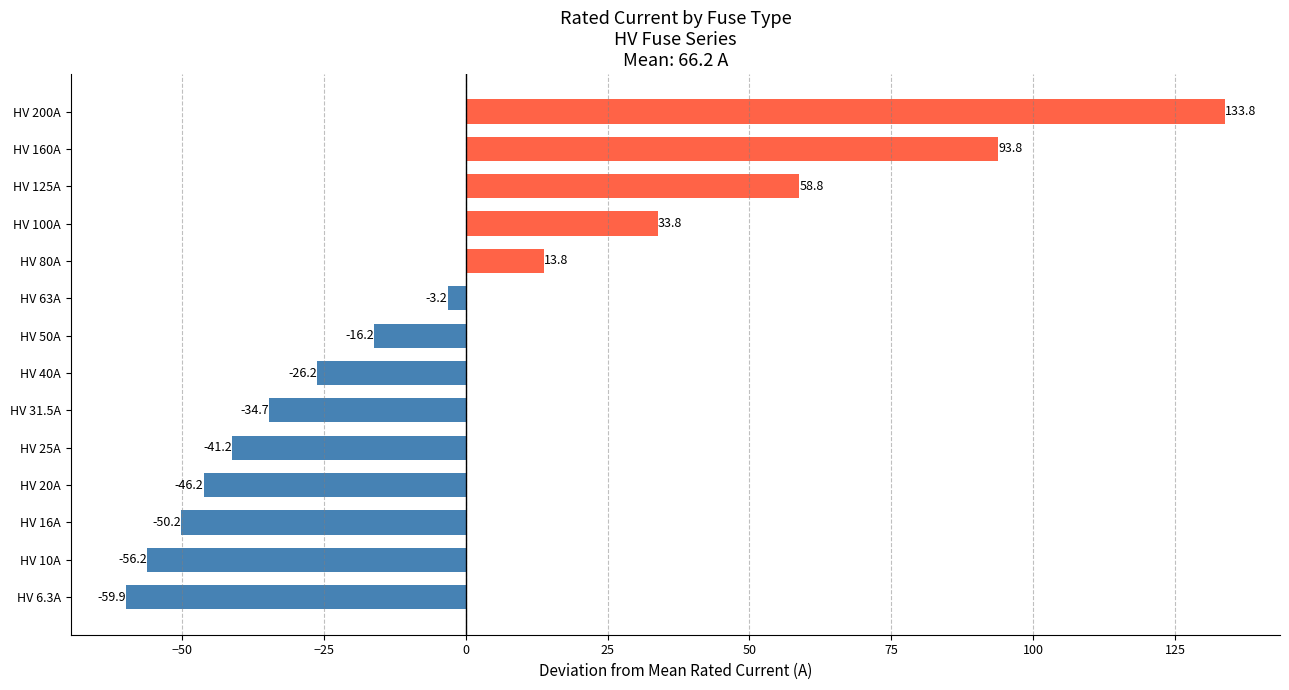

What is the difference between the maximum and minimum values?

193.7